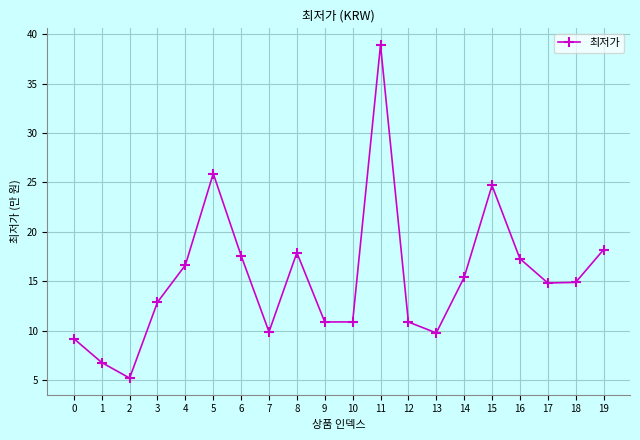

At which category does the data reach its first local valley?

2